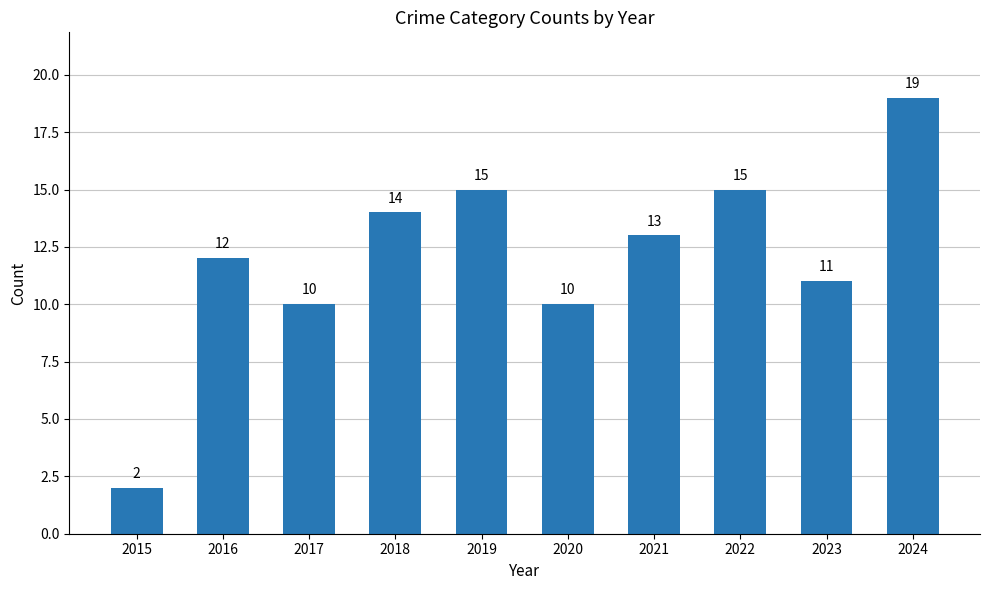

How many bars are there in total?

10